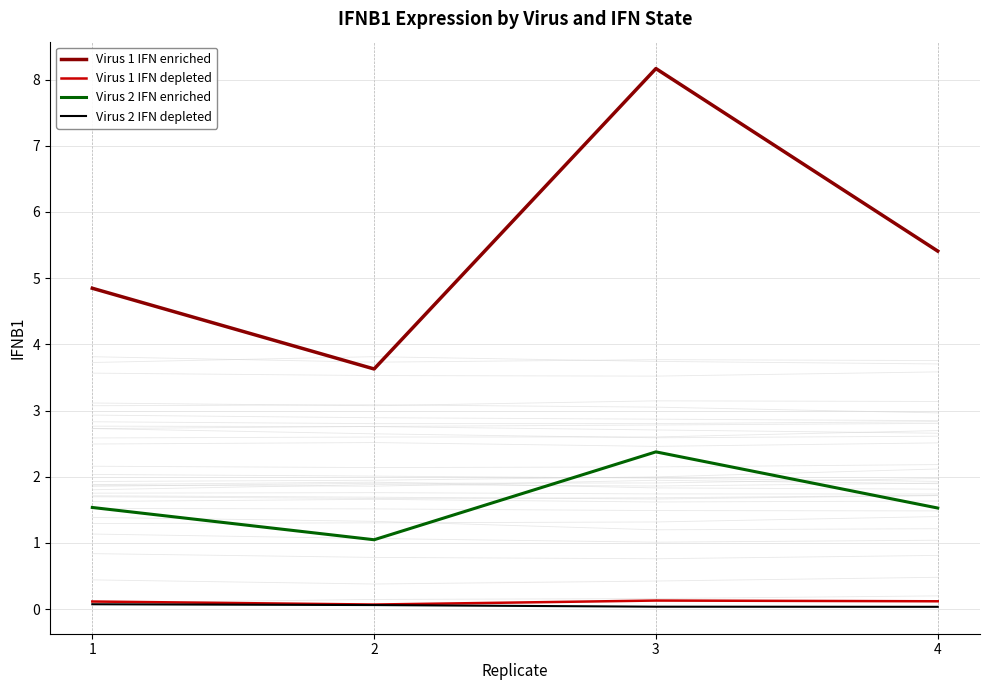

List the labels in order of Virus 1 IFN enriched value, smallest first.

2, 1, 4, 3